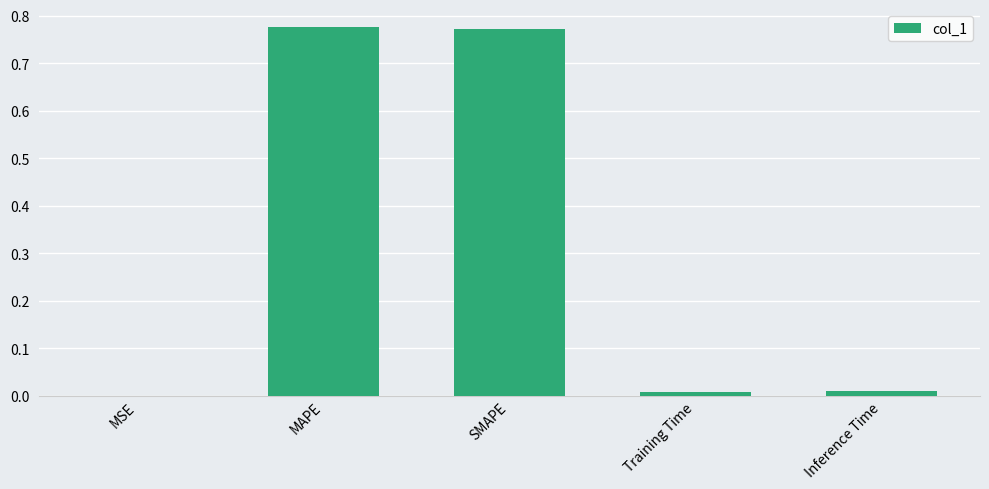

What is the sum of all values?

1.6